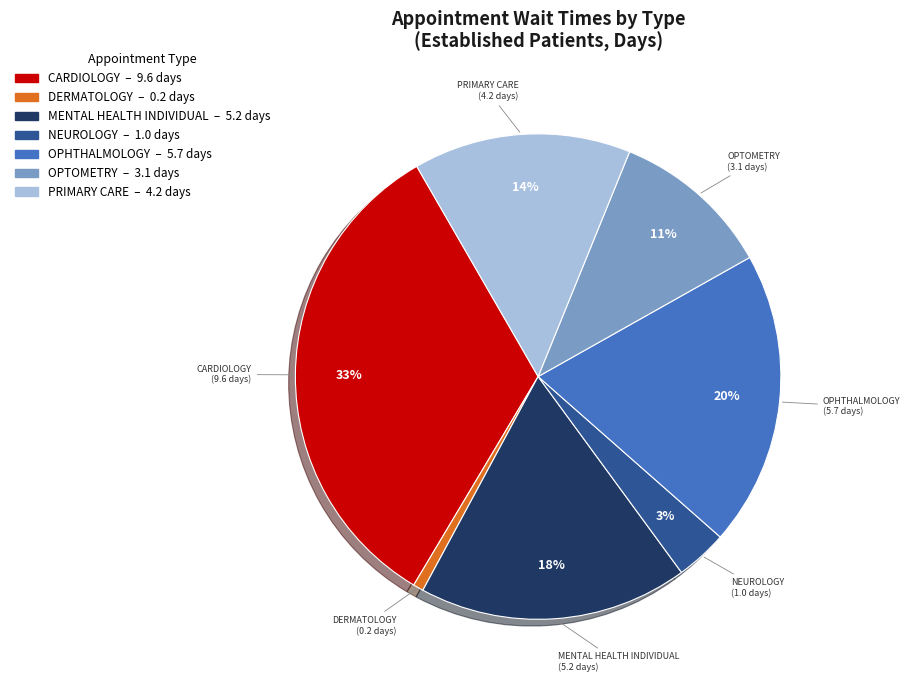

Which category has the biggest portion of the pie?

CARDIOLOGY